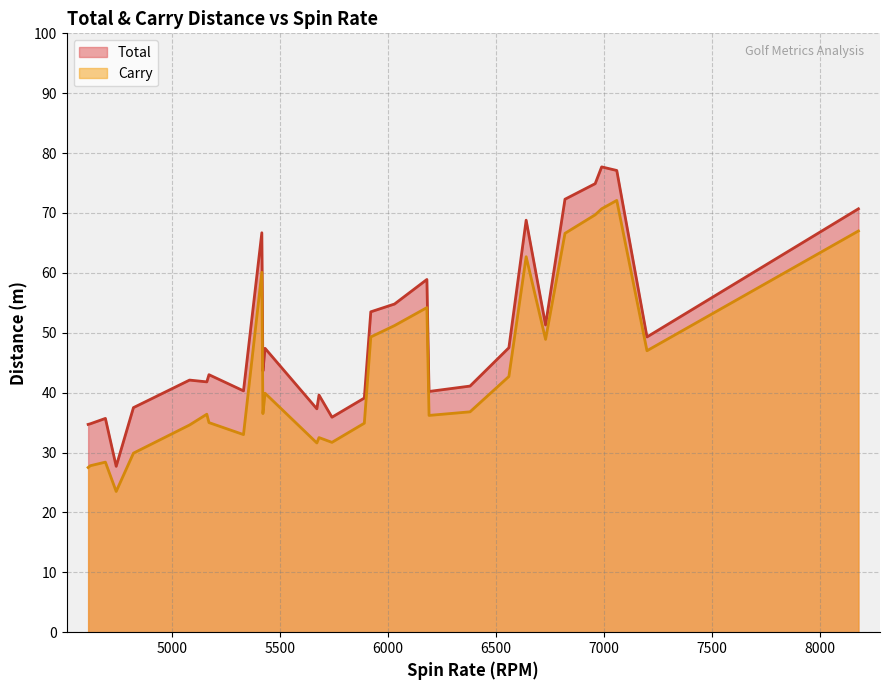

Which series has the largest total across all categories?

Total